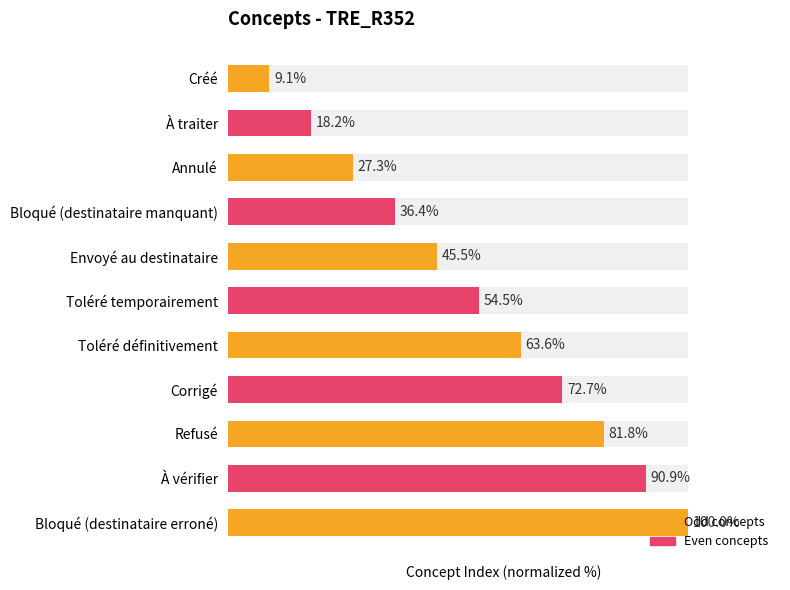

What is the change in value from Annulé to Envoyé au destinataire?

+18.2